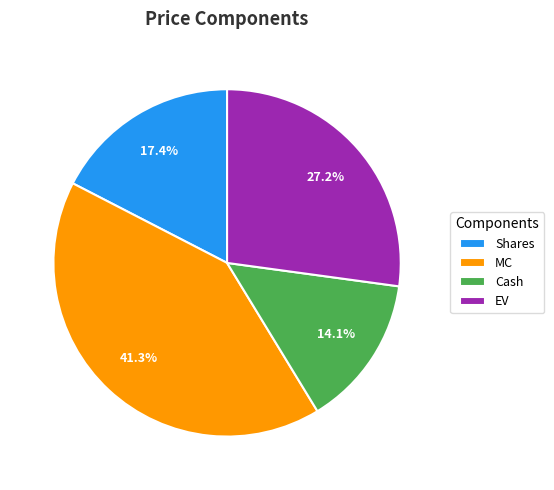

Combined, do Cash and Shares account for over 50%?

No